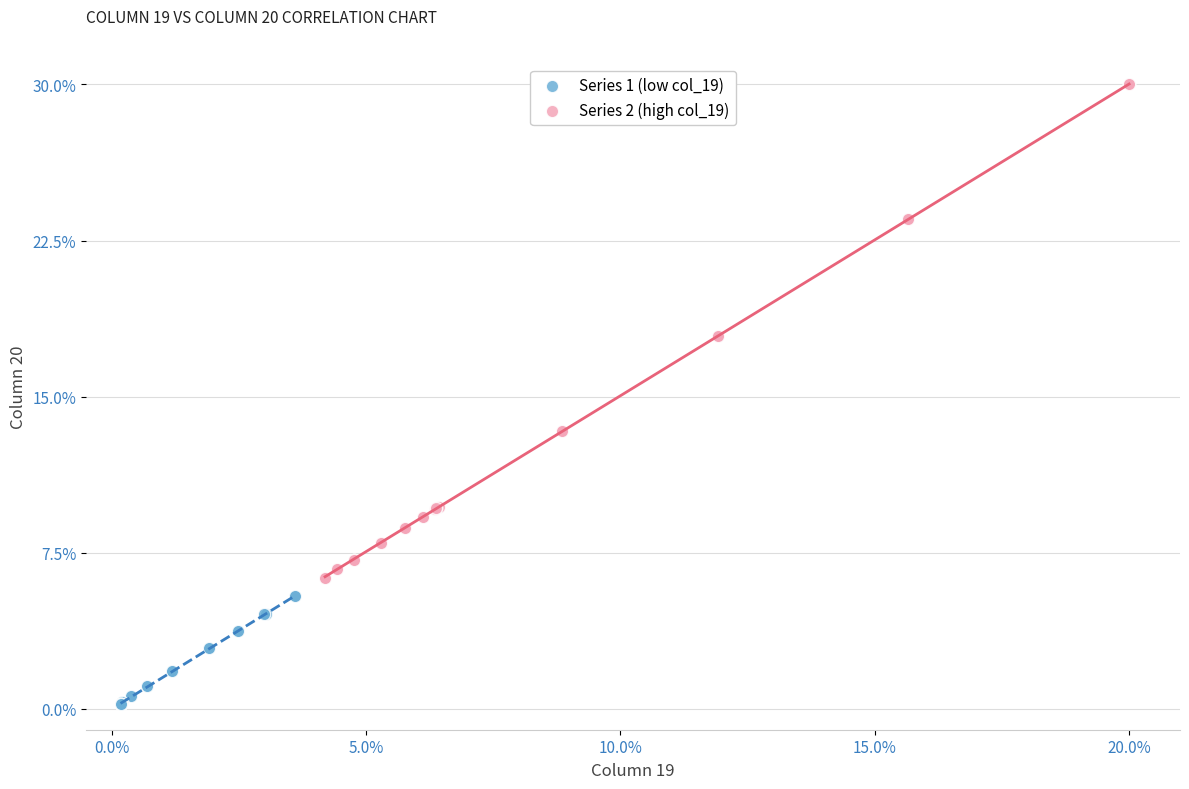

Which series contains the highest Y value?

Series 2 (high col_19)